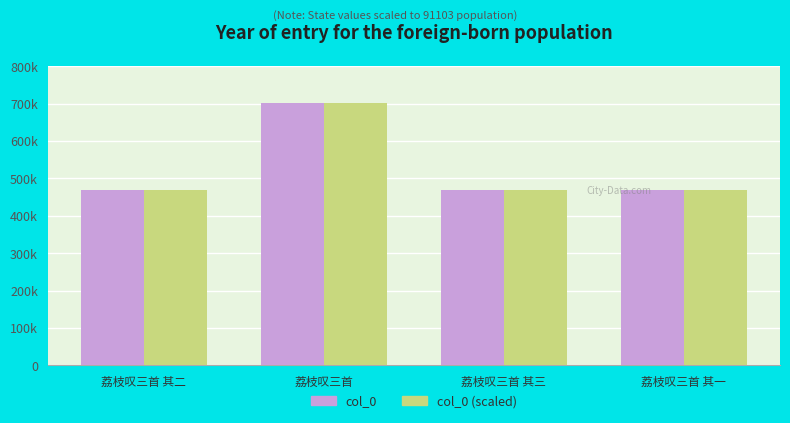

Between 荔枝叹三首 其一 and 荔枝叹三首 其二, which is larger?

荔枝叹三首 其二